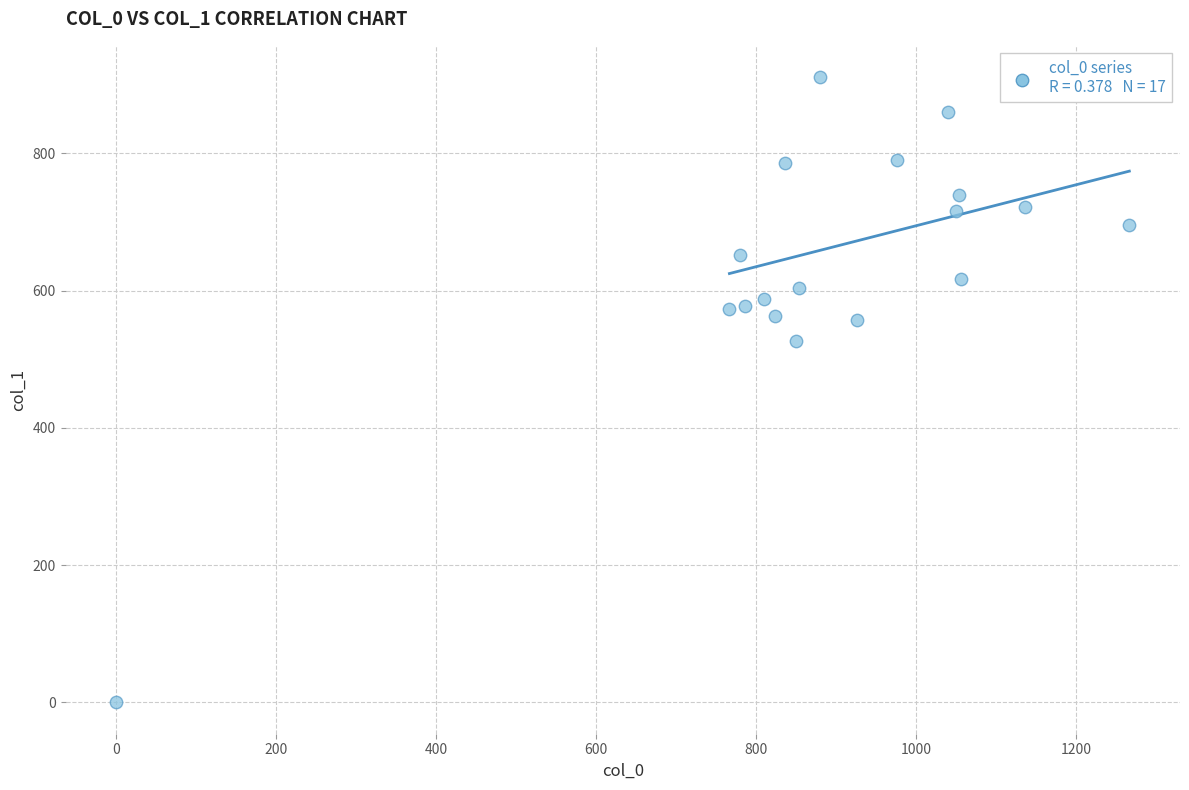

What is the range of X values (max minus min)?

1266.7